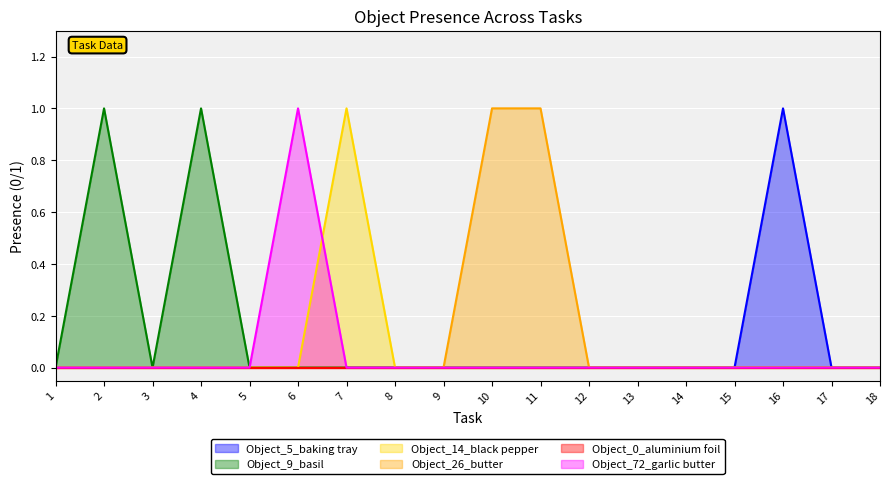

Does the chart display data point markers on the line(s)?

No